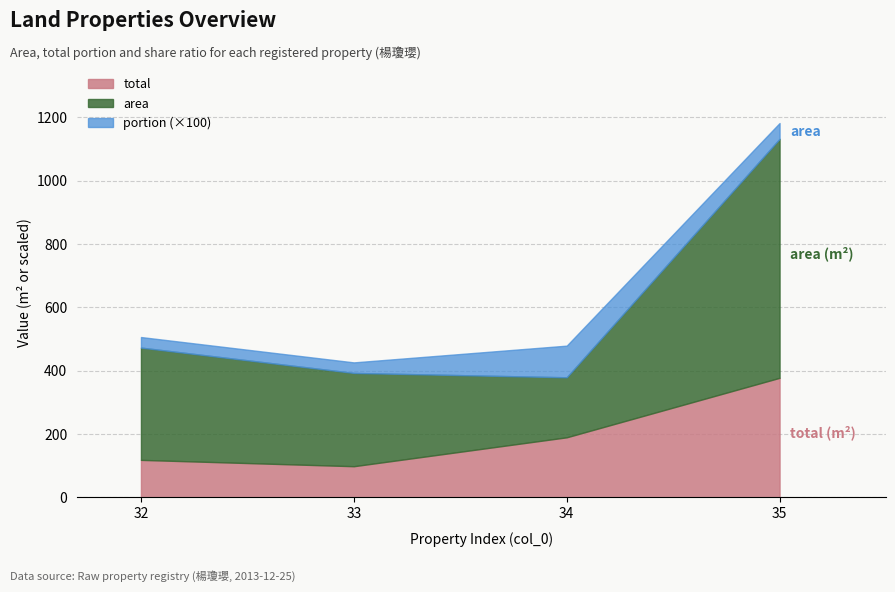

What are all the series names shown in the legend?

total, area, portion (×100)